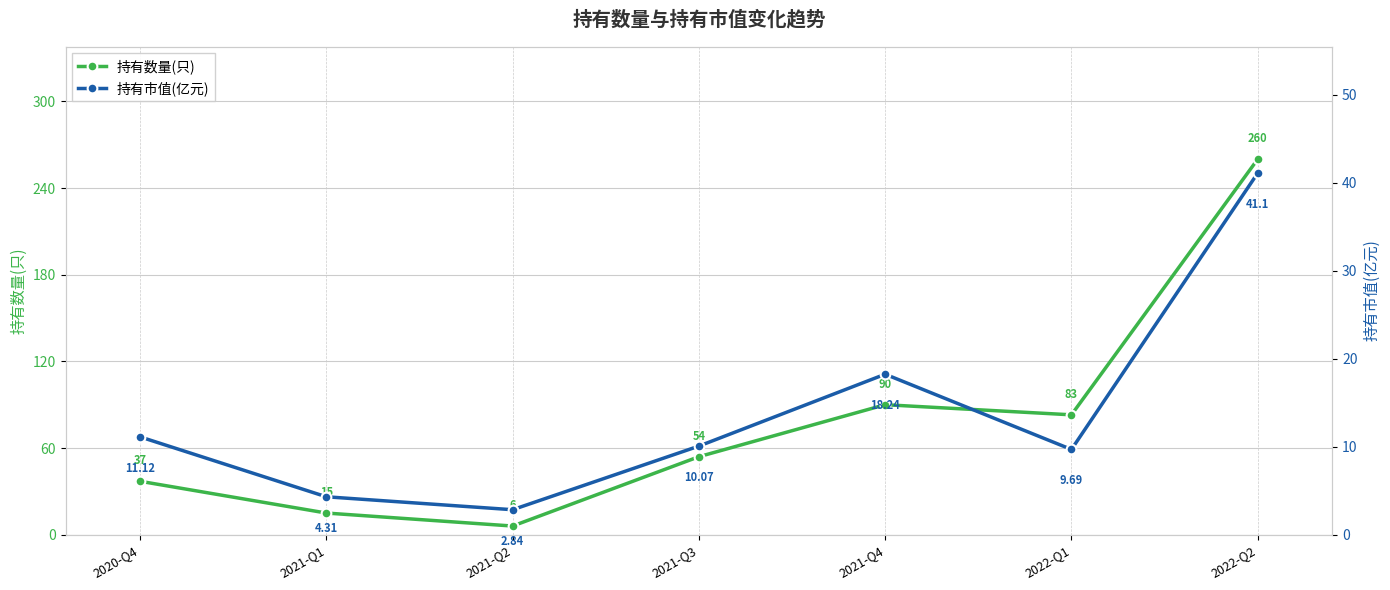

True or false: 持有市值(亿元) and 持有数量(只) intersect in this chart.

False